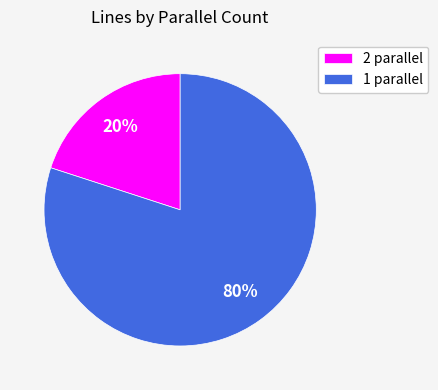

To the nearest percent, what is the difference between the largest and smallest slice percentages?

60%